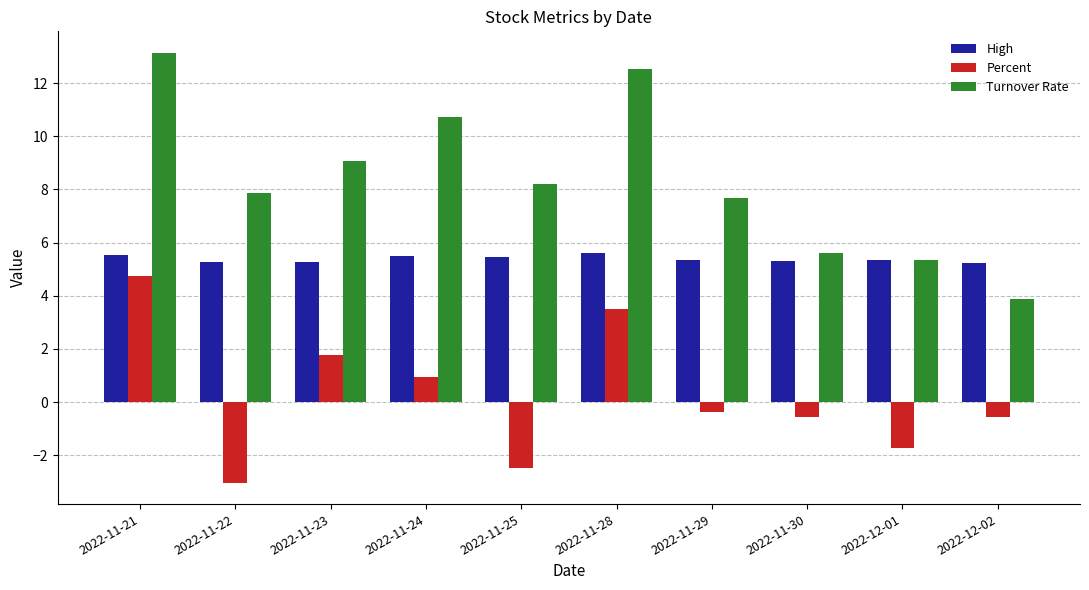

Rank the series by their average value, from highest to lowest.

Turnover Rate, High, Percent